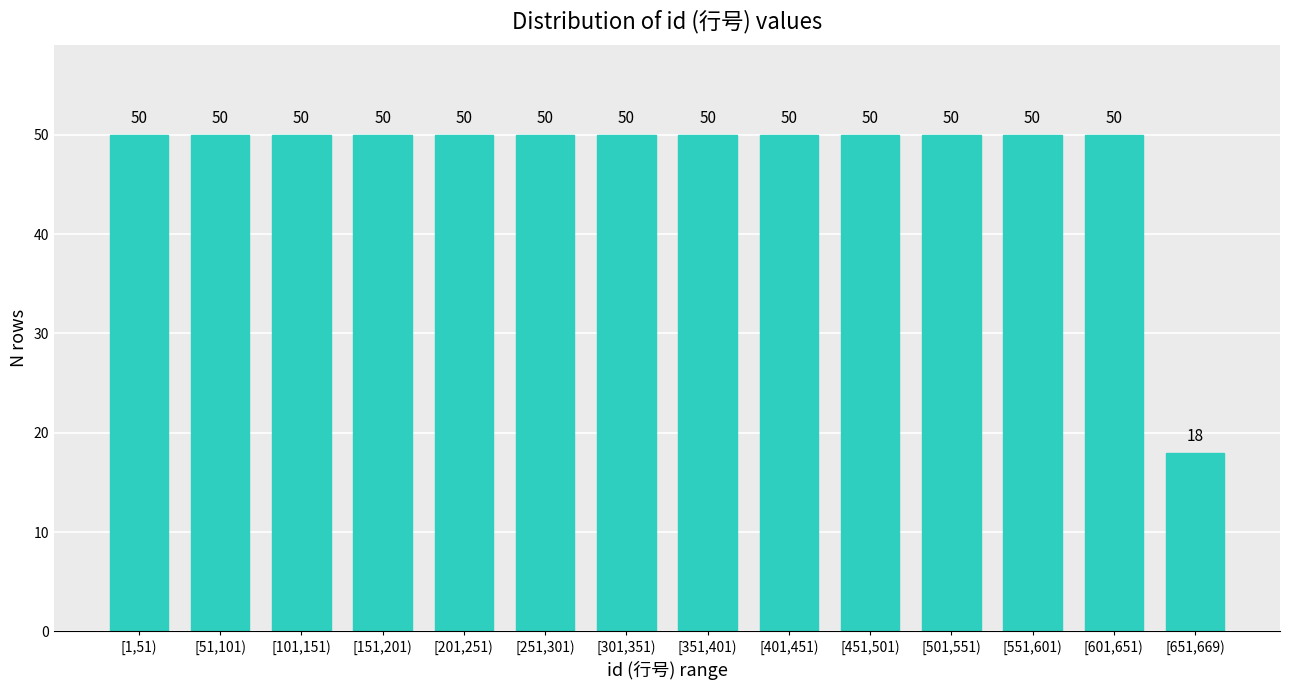

Reading right to left, transcribe all the data shown in this chart.

[651,669)=18	[601,651)=50	[551,601)=50	[501,551)=50	[451,501)=50	[401,451)=50	[351,401)=50	[301,351)=50	[251,301)=50	[201,251)=50	[151,201)=50	[101,151)=50	[51,101)=50	[1,51)=50